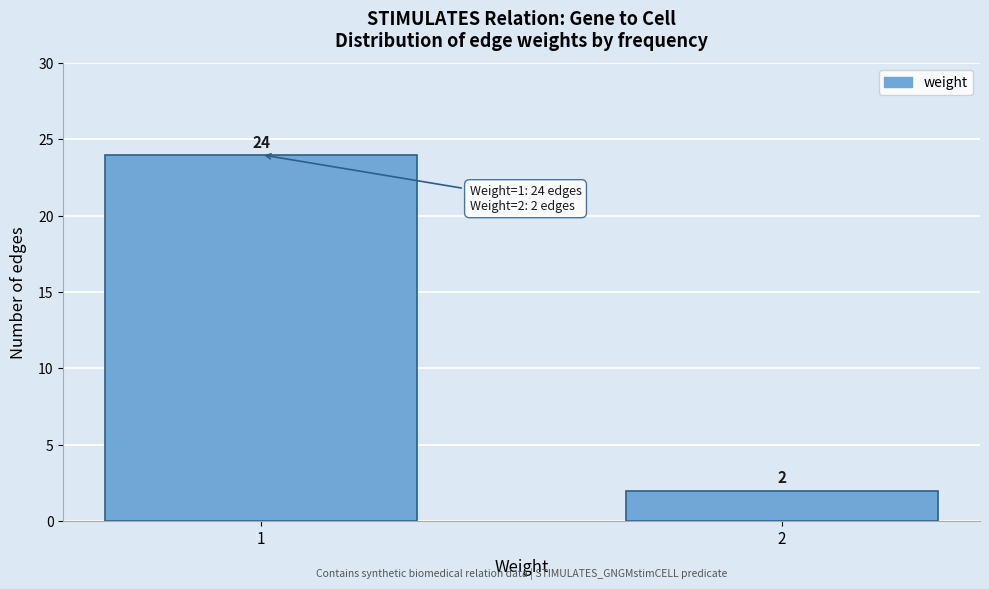

Reading left to right, extract all data points from this chart.

24	2